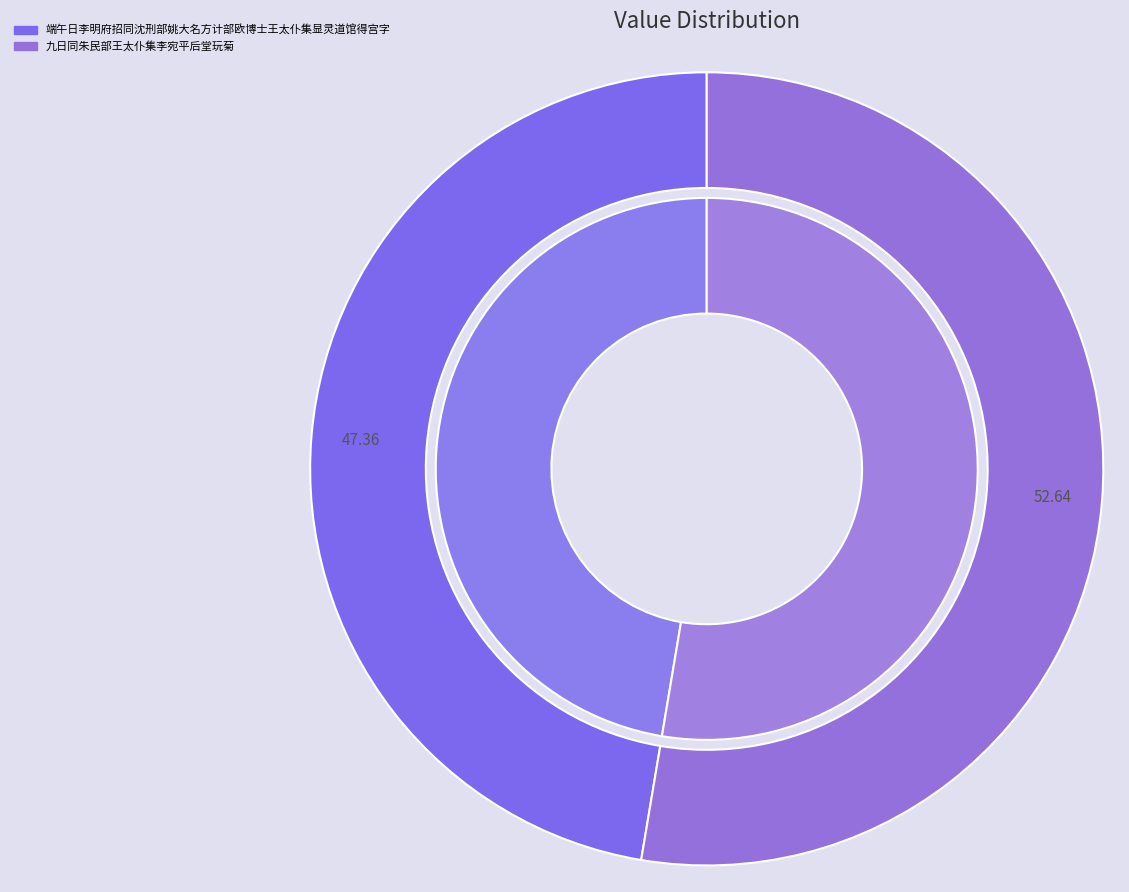

Which slice represents more than half of the pie?

九日同朱民部王太仆集李宛平后堂玩菊